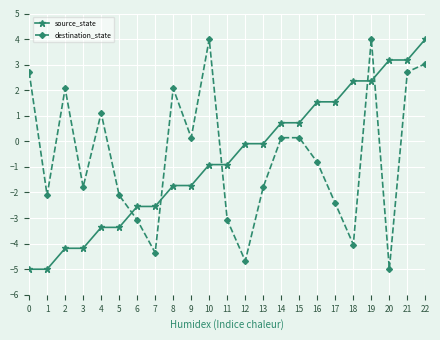

How many lines are shown in the chart?

2